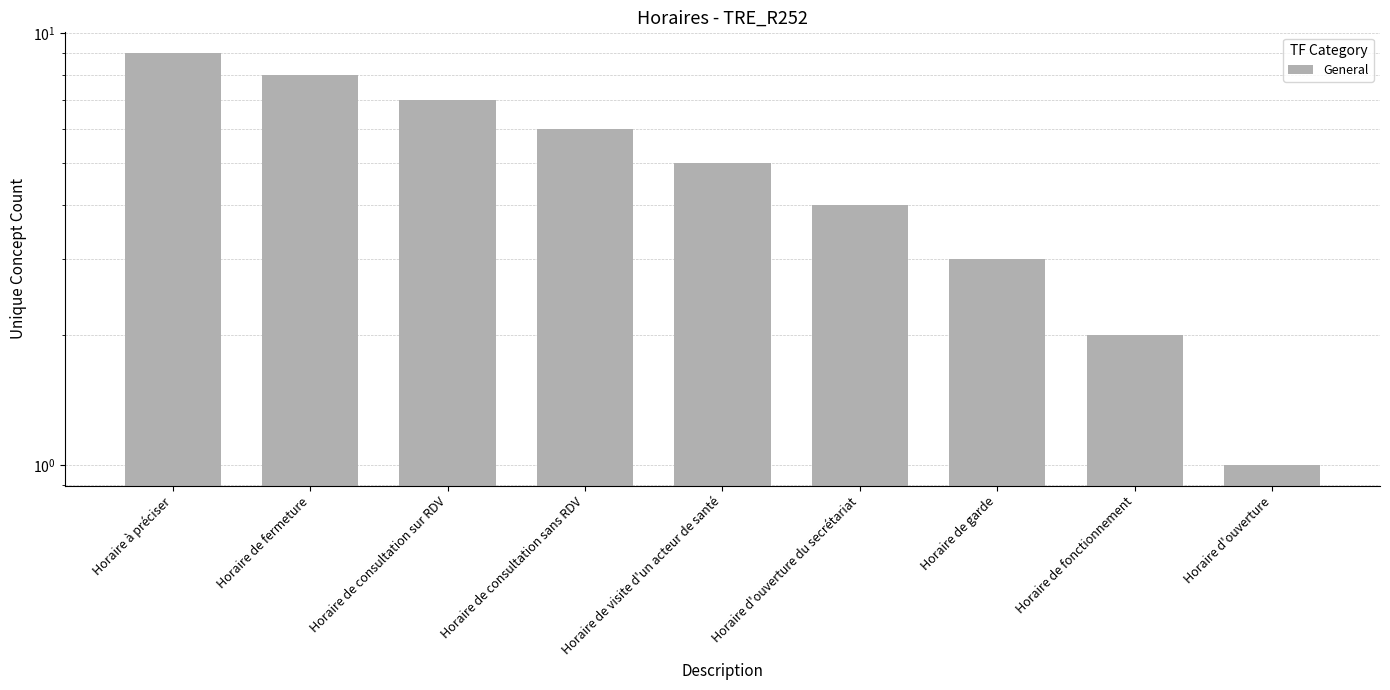

Reading left to right, list all the values displayed in this chart.

9	8	7	6	5	4	3	2	1